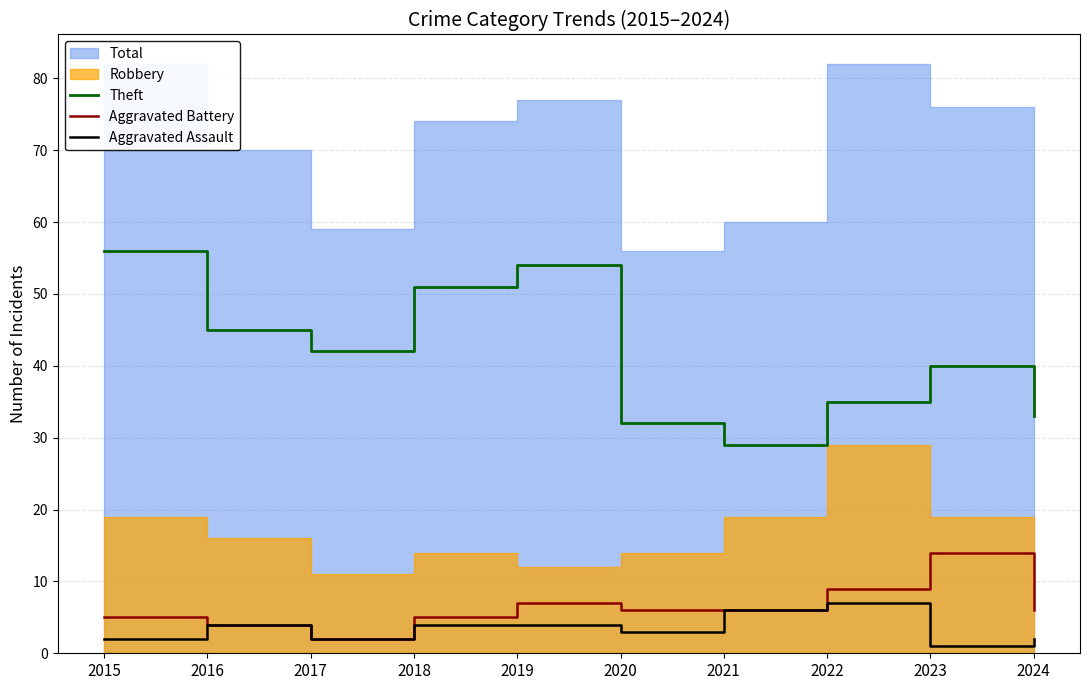

At which label does Aggravated Battery reach its minimum?

2017